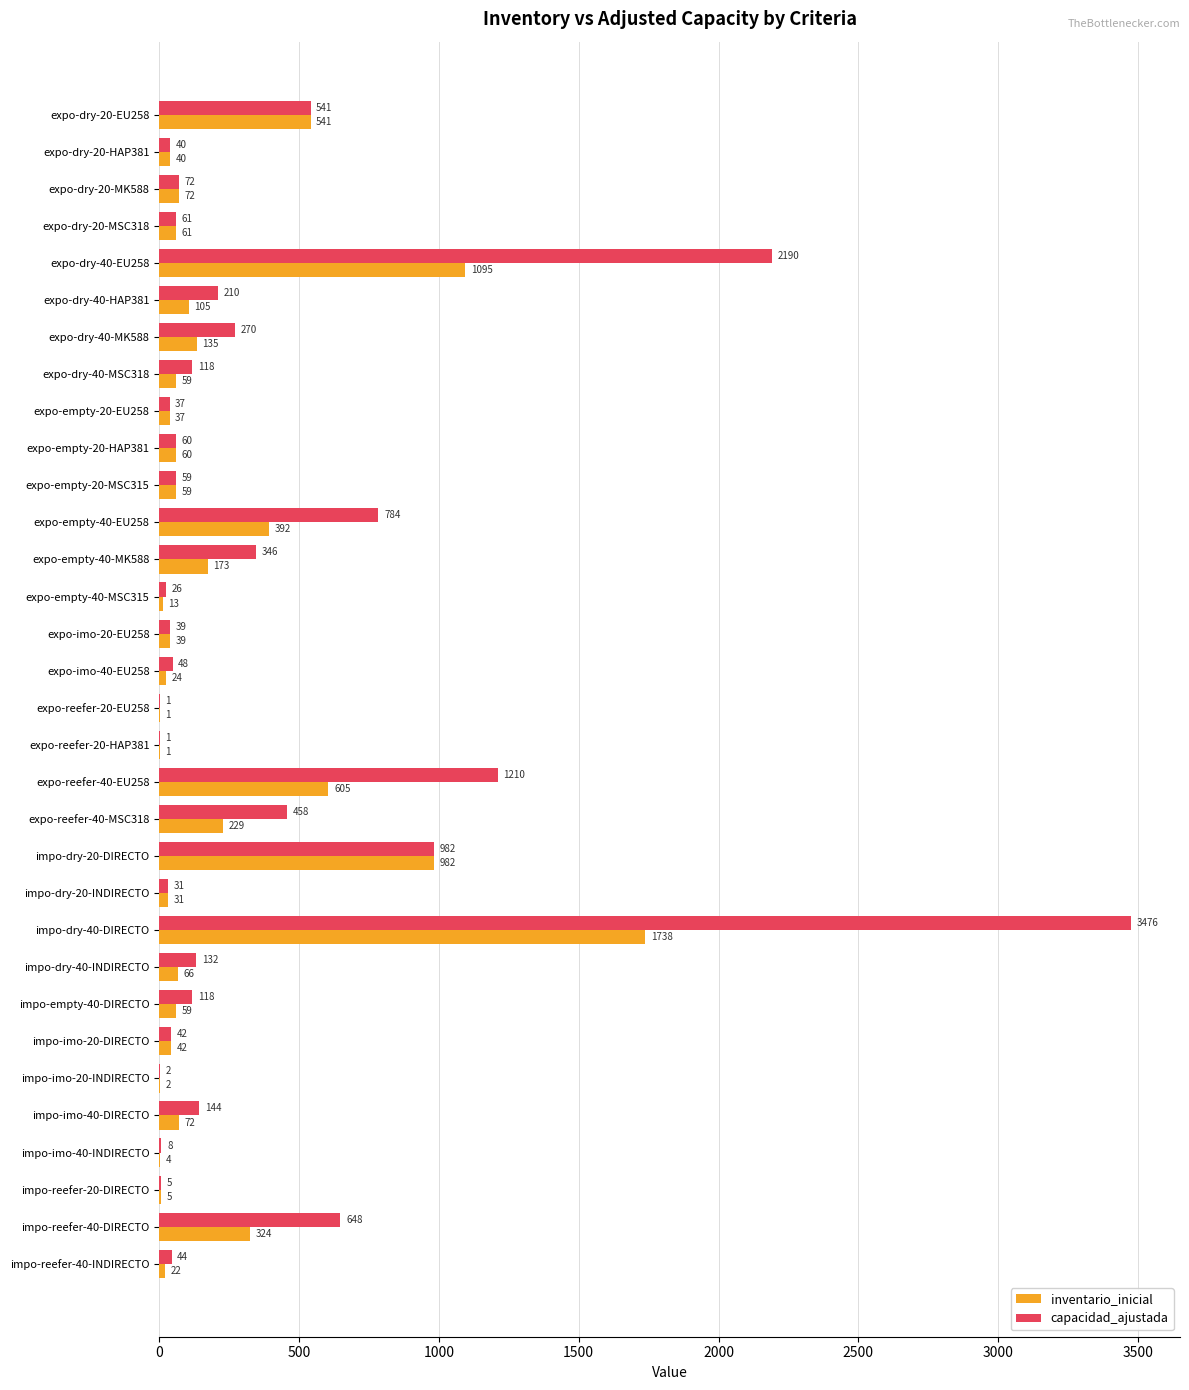

True or false: capacidad_ajustada has a value of 118 at expo-dry-40-MSC318.

True